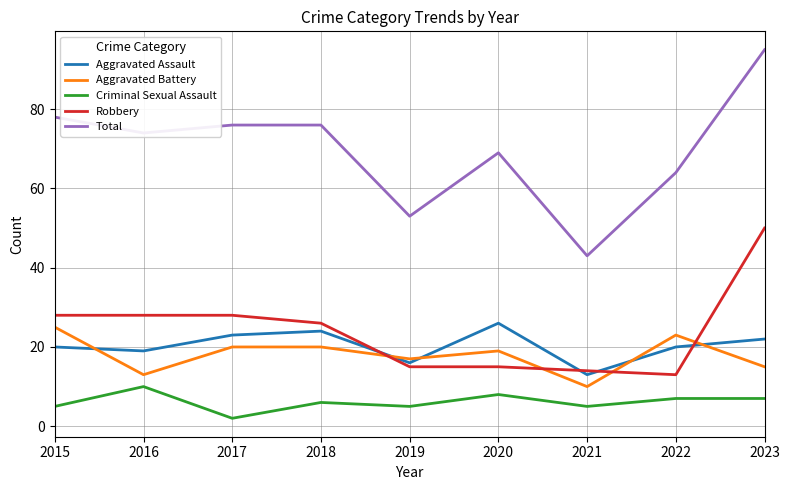

Rank the series at 2017 from highest to lowest value.

Total, Robbery, Aggravated Assault, Aggravated Battery, Criminal Sexual Assault